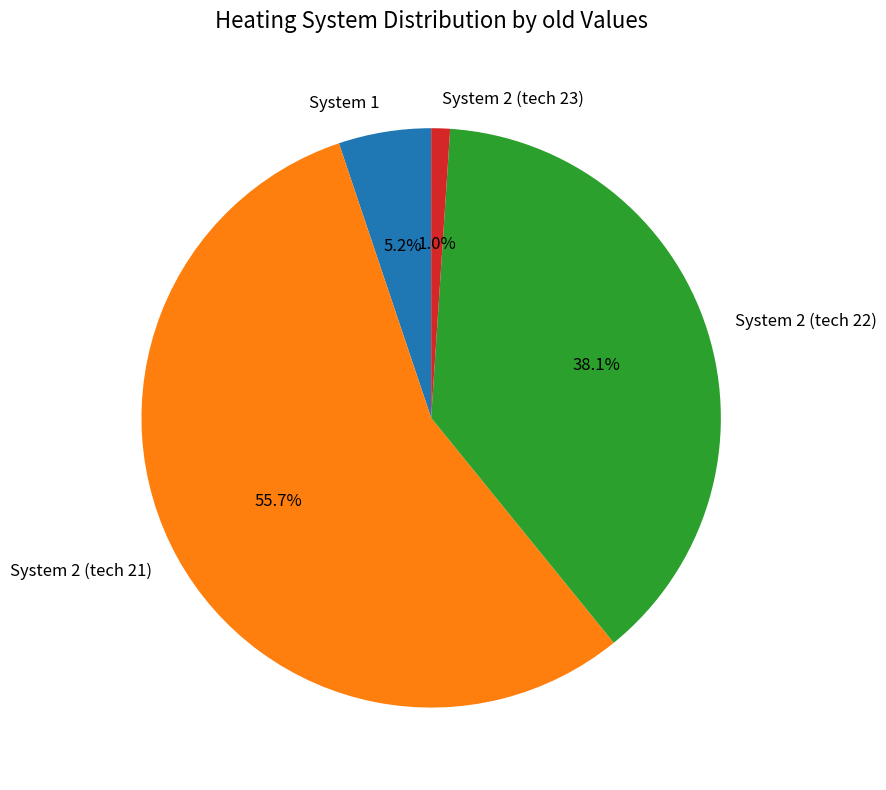

Which has a higher value, System 2 (tech 22) or System 1?

System 2 (tech 22)